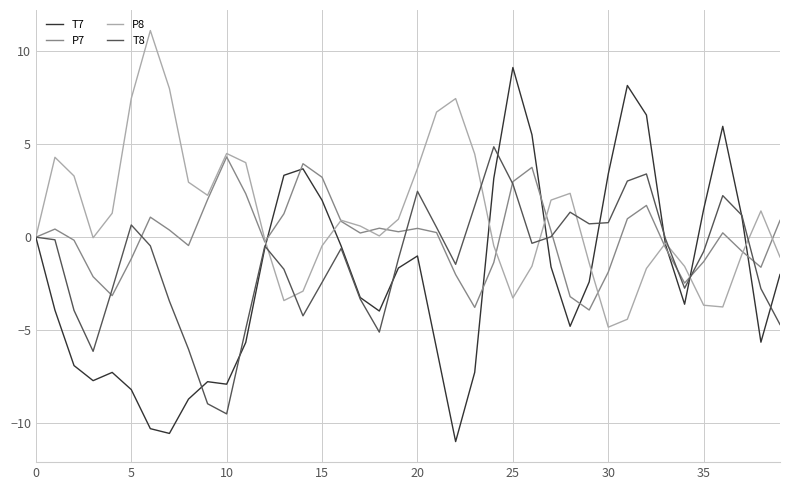

What is the minimum value for T7?

-11.0